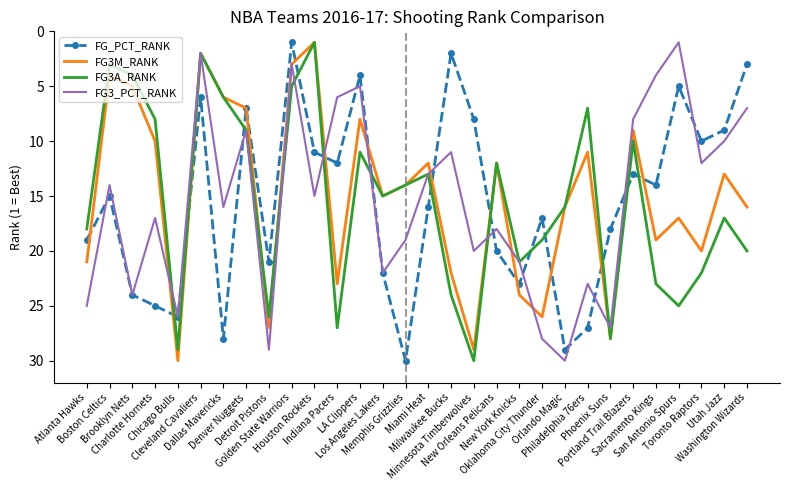

What is the sum of all FG3M_RANK values?

450